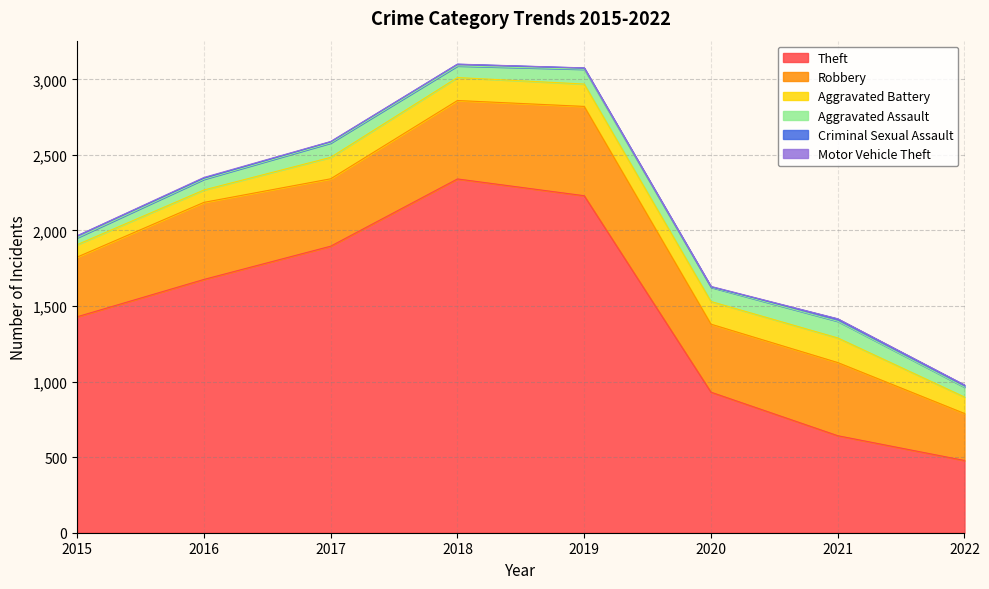

What is the difference between the maximum and minimum values in the Theft series?

1863